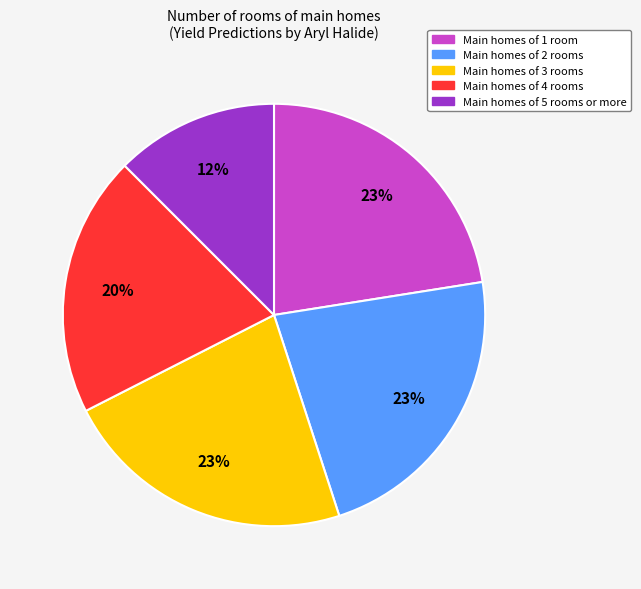

To the nearest percent, what portion does Main homes of 4 rooms represent?

20%